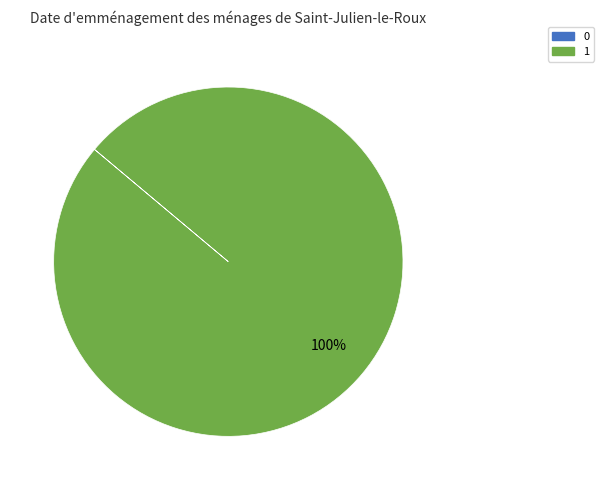

Is there any slice that represents more than half of the pie?

Yes